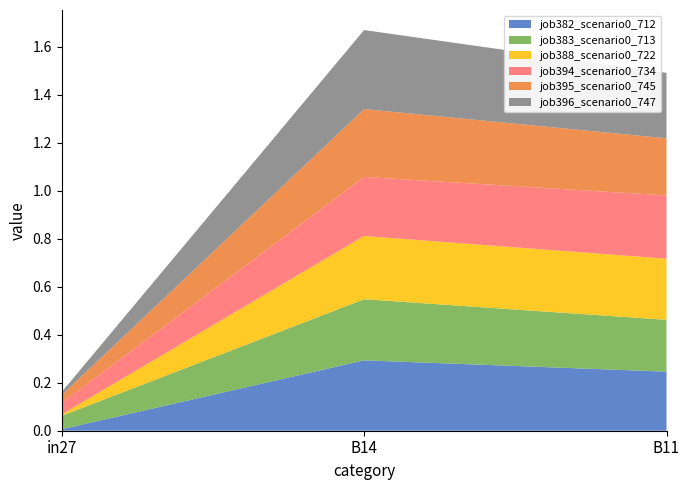

Reading left to right, extract all data points from this chart.

job382_scenario0_712: 0.0	0.3	0.2
job383_scenario0_713: 0.1	0.3	0.2
job388_scenario0_722: 0.0	0.3	0.3
job394_scenario0_734: 0.0	0.2	0.3
job395_scenario0_745: 0.0	0.3	0.2
job396_scenario0_747: 0.0	0.3	0.3